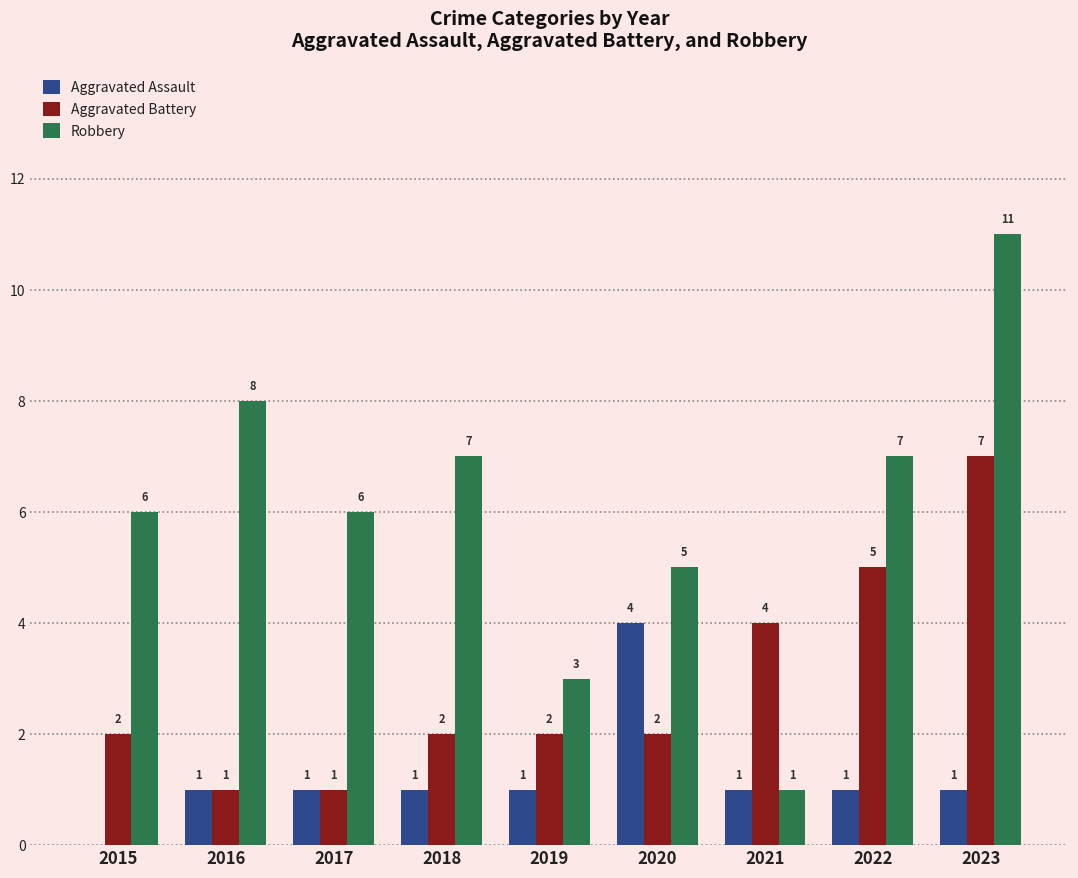

What is the sum of all Robbery values?

54